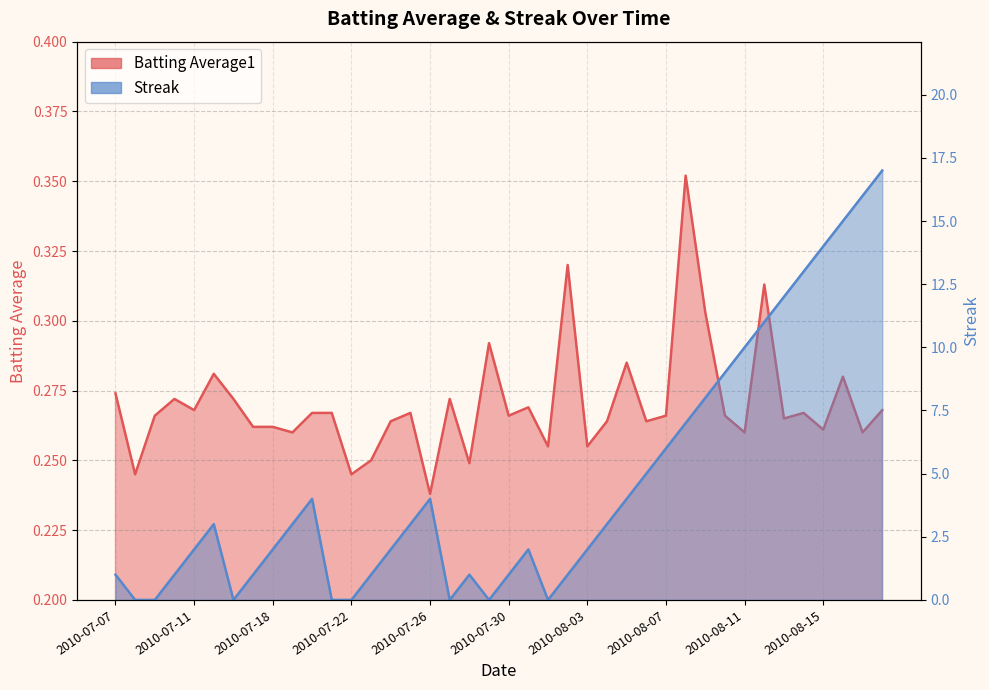

What value does the Streak series have at 2010-08-14?

13.0